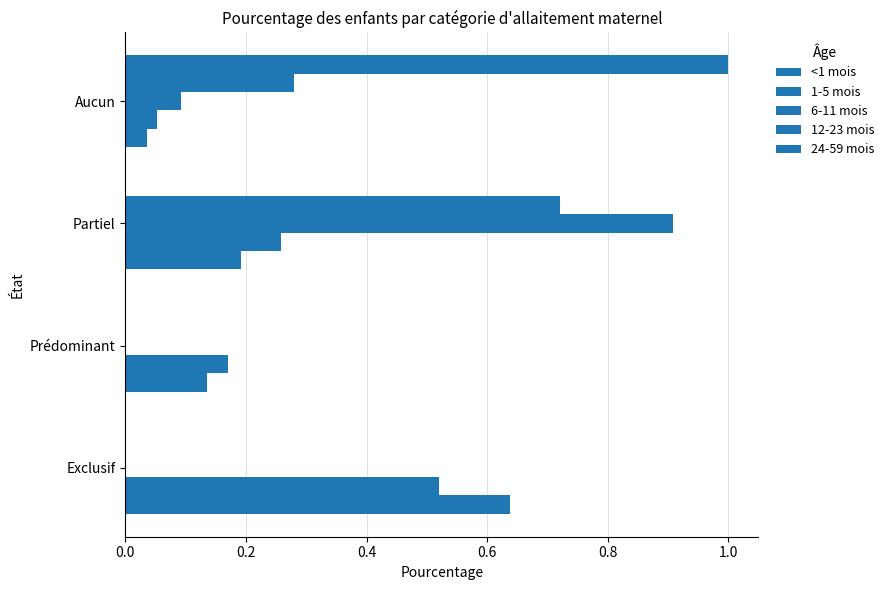

What is the average value of the 12-23 mois series?

0.2